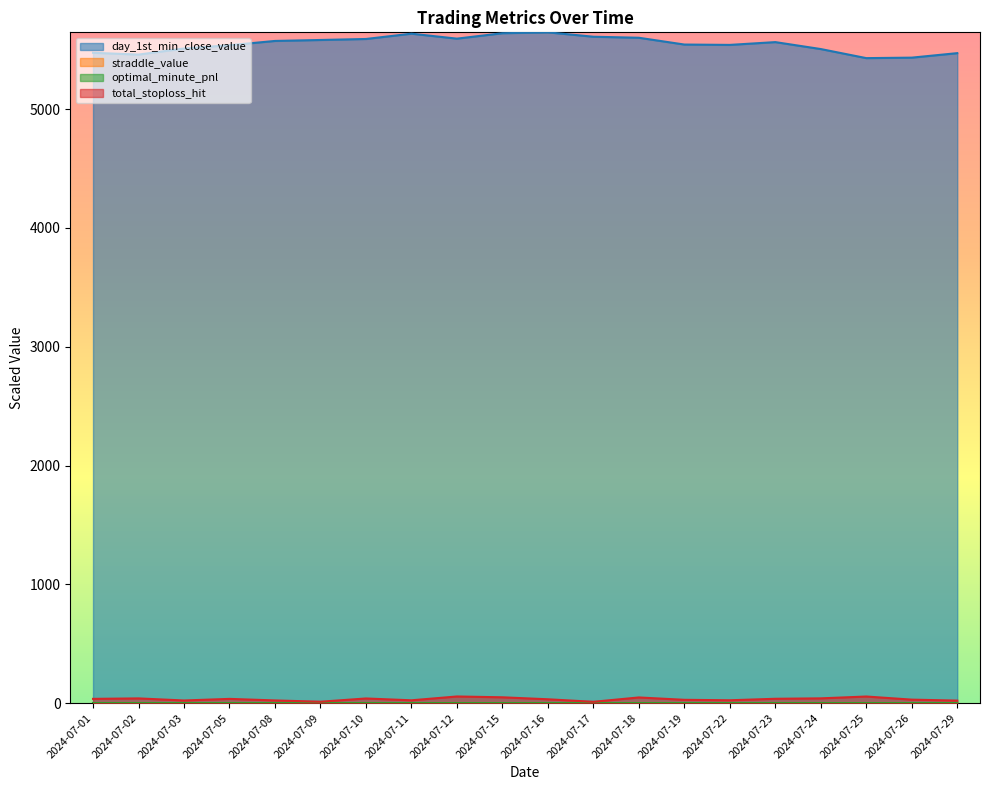

Is the value of straddle_value at 2024-07-08 greater than the value of day_1st_min_close_value at 2024-07-24?

No